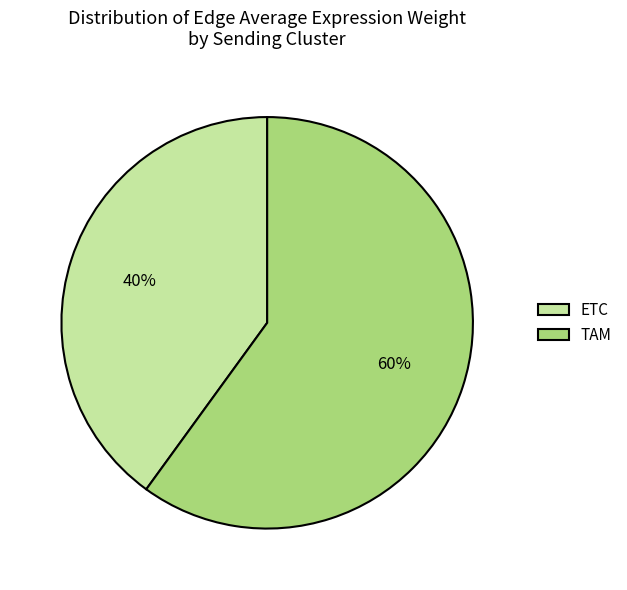

Which slice represents more than half of the pie?

TAM